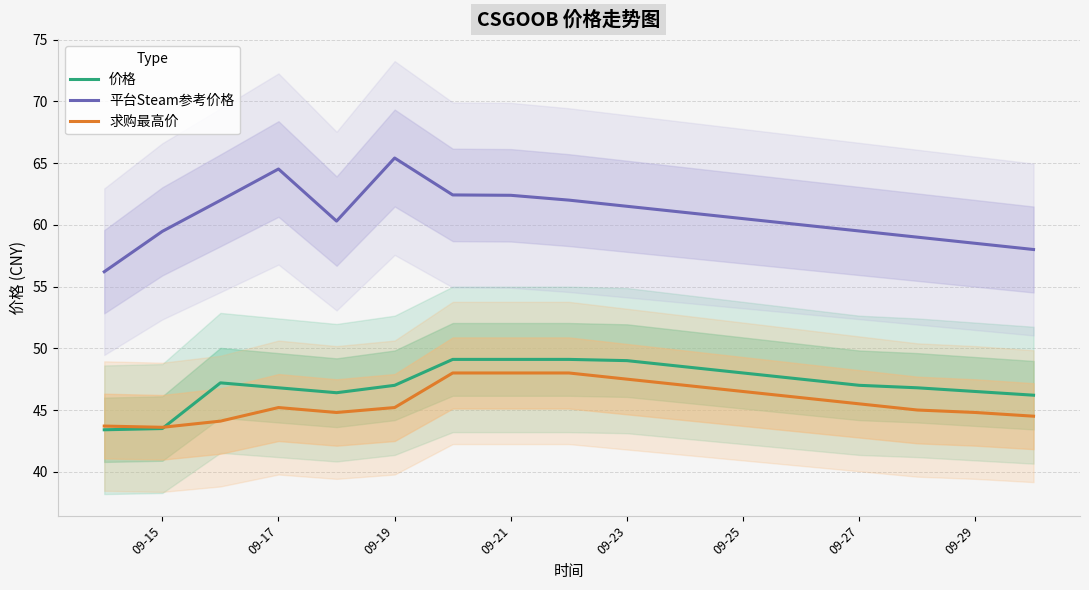

True or false: 求购最高价 and 平台Steam参考价格 cross at least once.

False